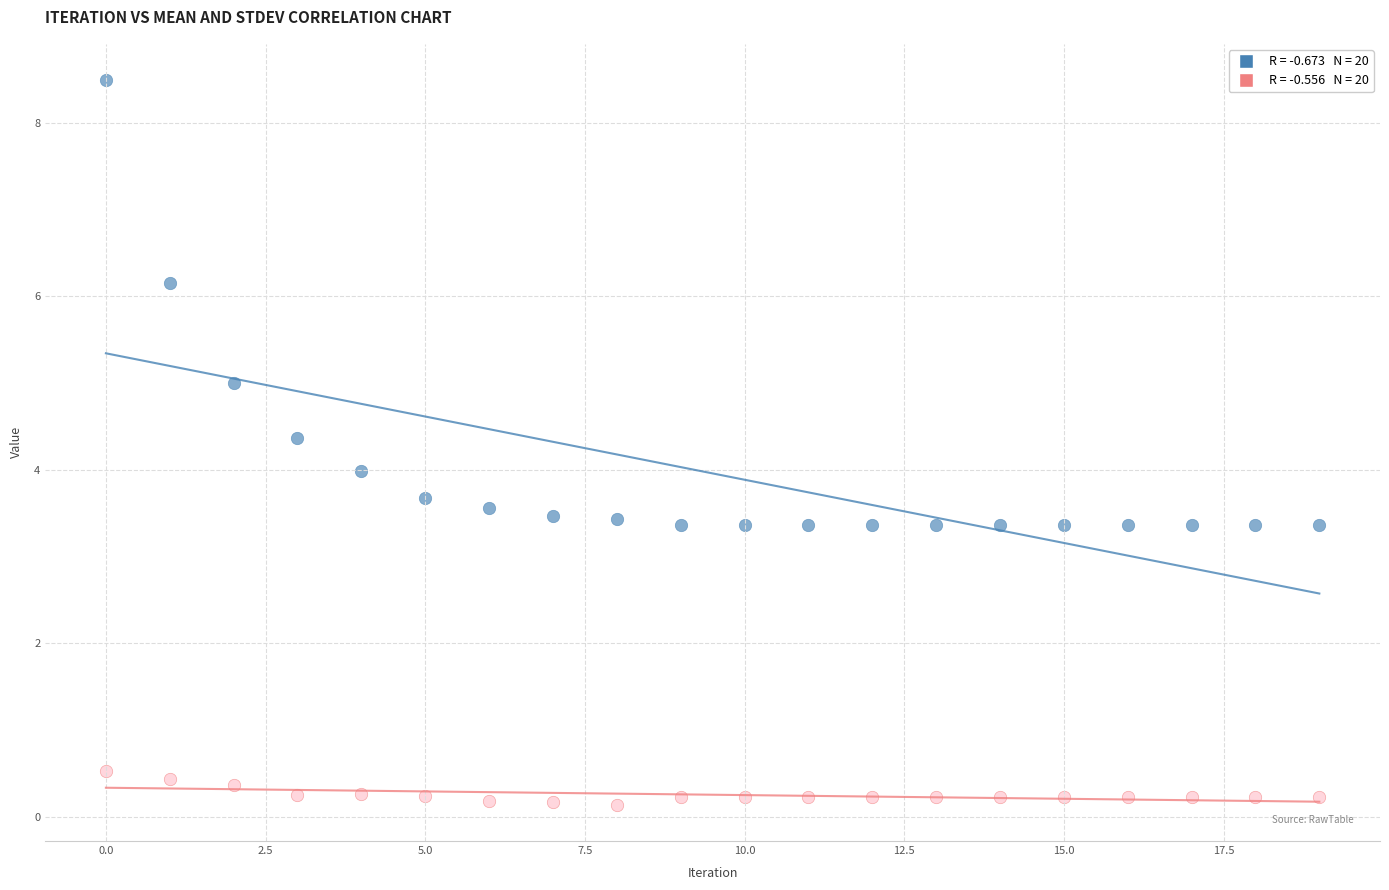

Across all data points, what is the range of Y values (max minus min)?

8.4